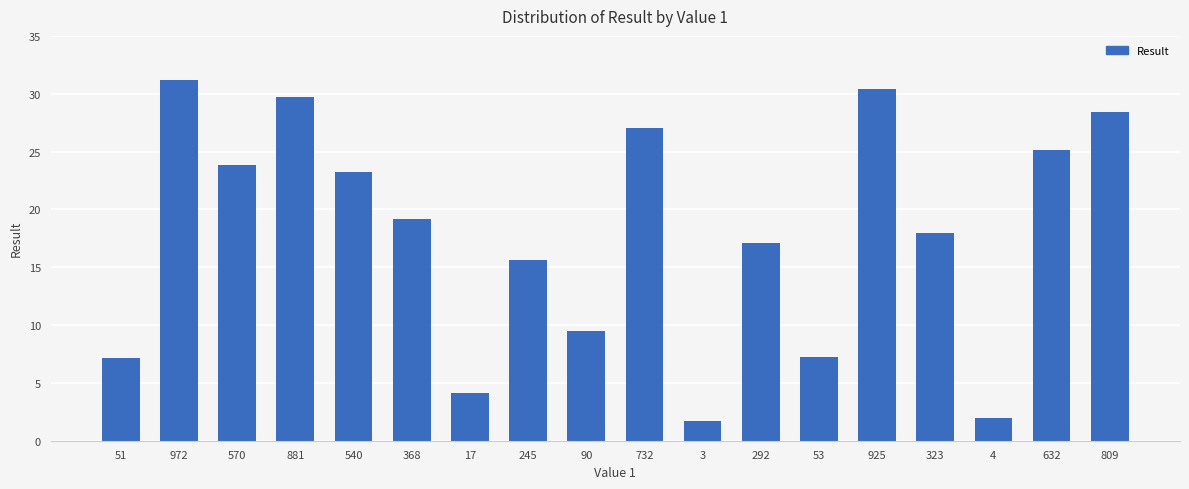

What is the average value?

17.8